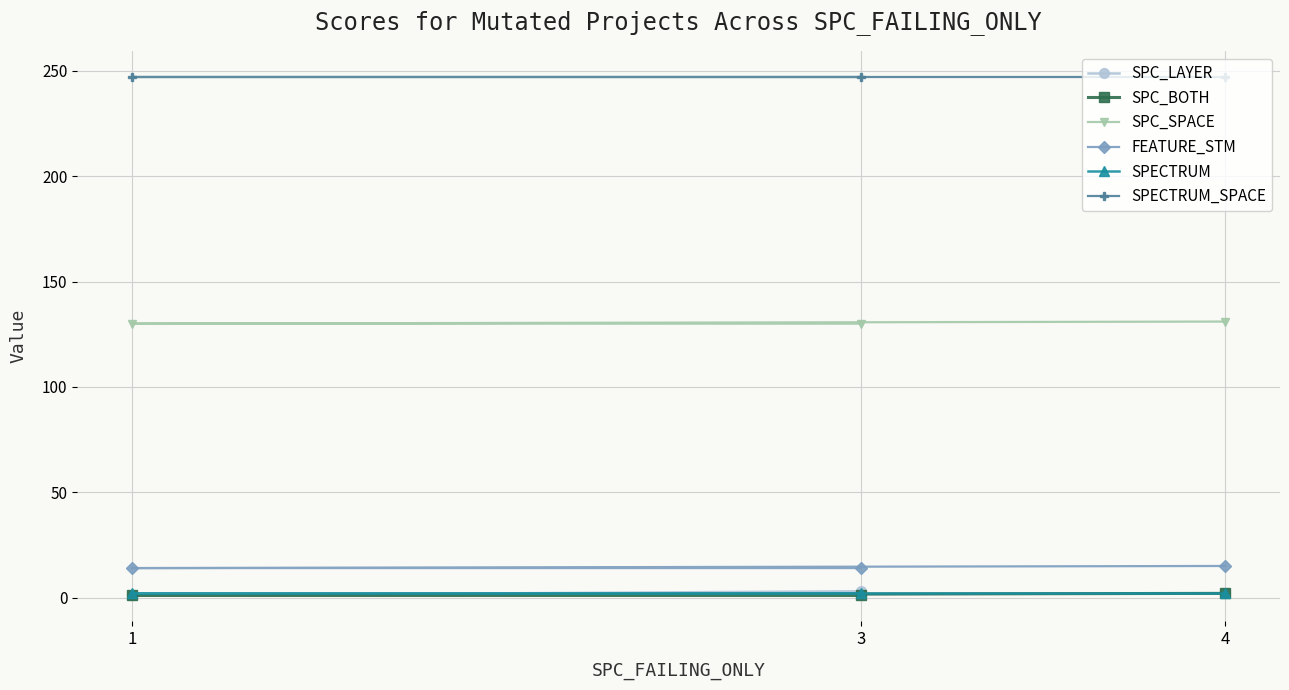

What is the difference between the maximum and minimum values in the SPC_BOTH series?

1